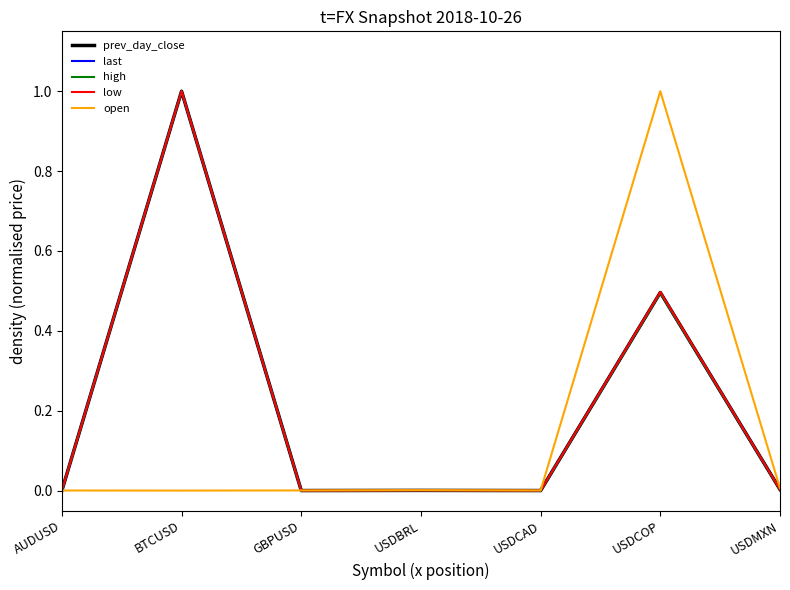

Does the chart have visible grid lines?

No